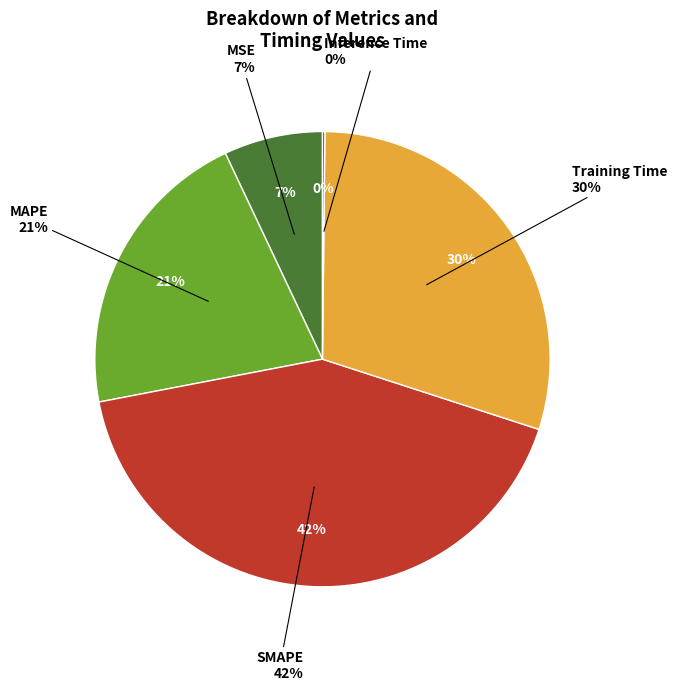

What portion of the pie excludes SMAPE?

58.0%